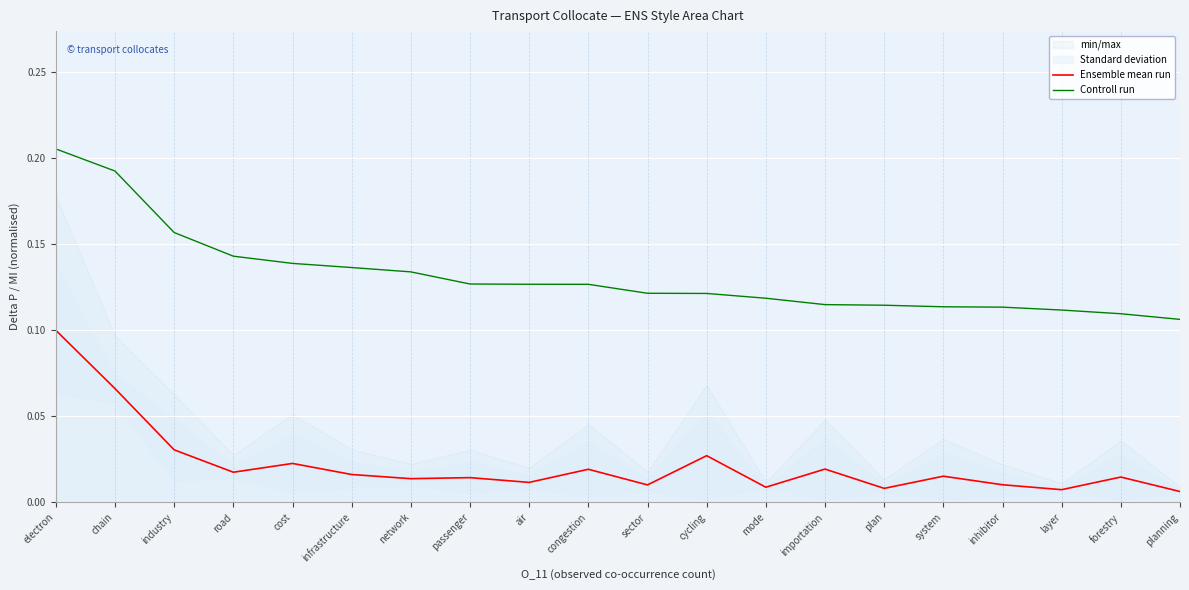

List the series in order of their overall mean, highest first.

Controll run, Ensemble mean run